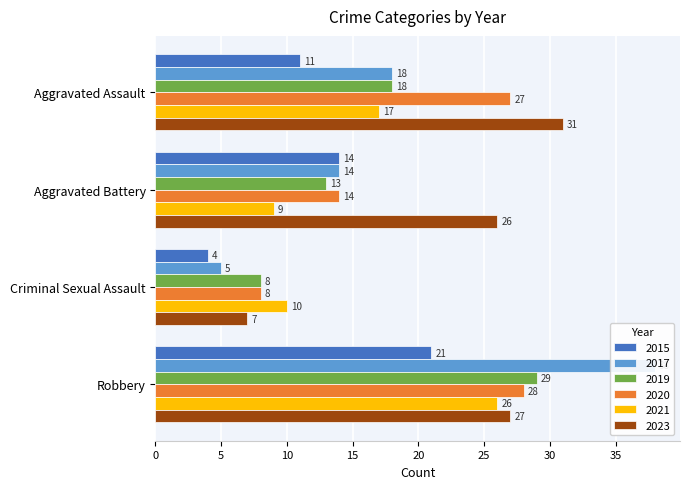

Which series changed the most between Criminal Sexual Assault and Robbery?

2017